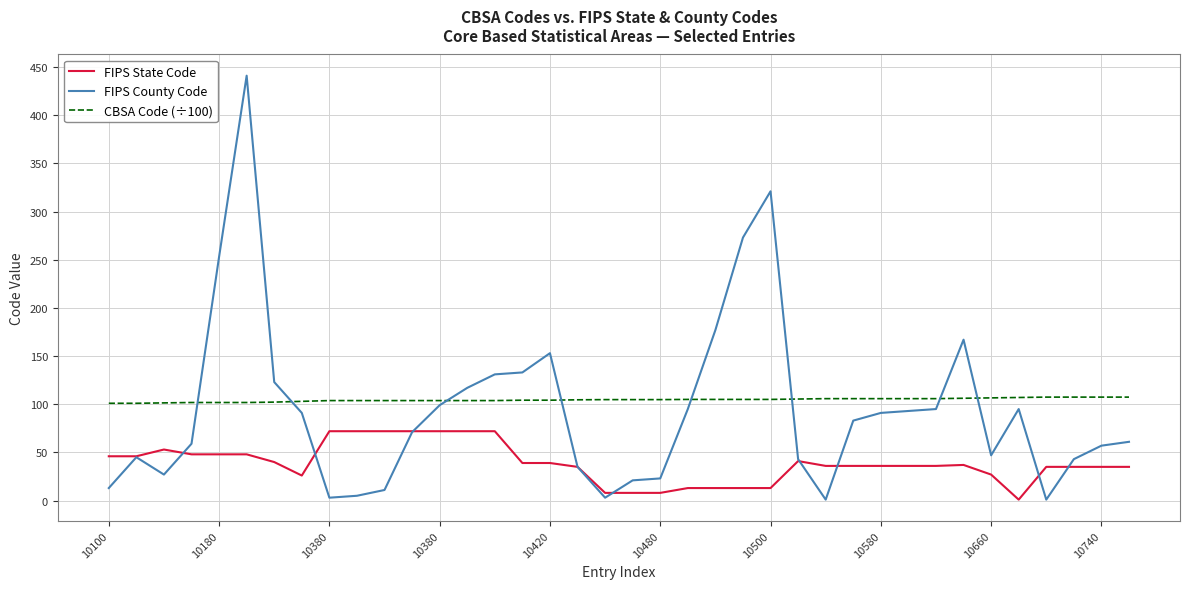

True or false: FIPS State Code and CBSA Code (÷100) intersect in this chart.

False